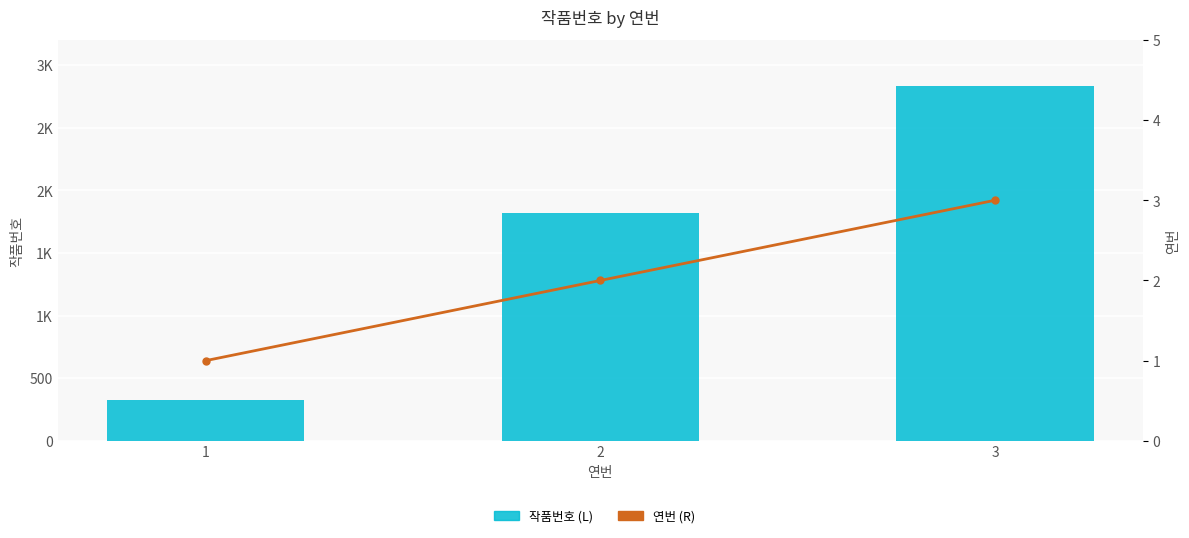

How many groups of bars are there?

3